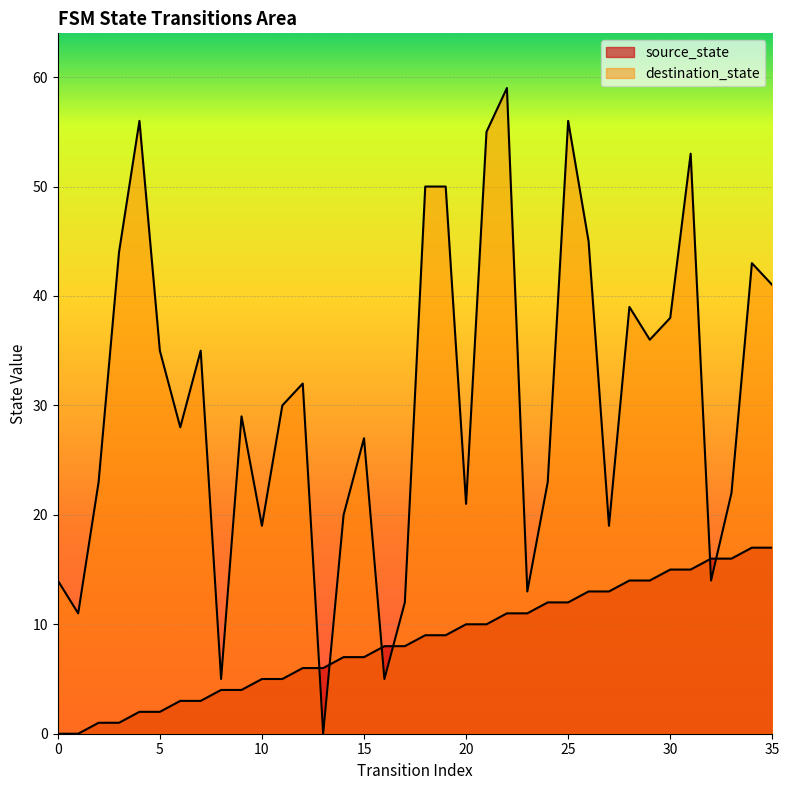

After their last crossing, which series has the higher values: destination_state or source_state?

destination_state